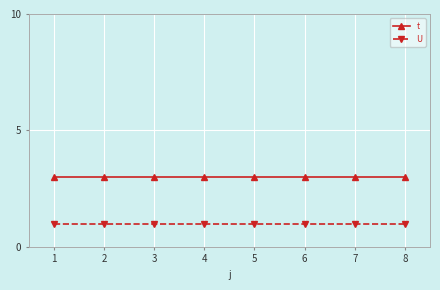

Reading left to right, list all the values displayed in this chart.

t: 3	3	3	3	3	3	3	3
U: 1	1	1	1	1	1	1	1